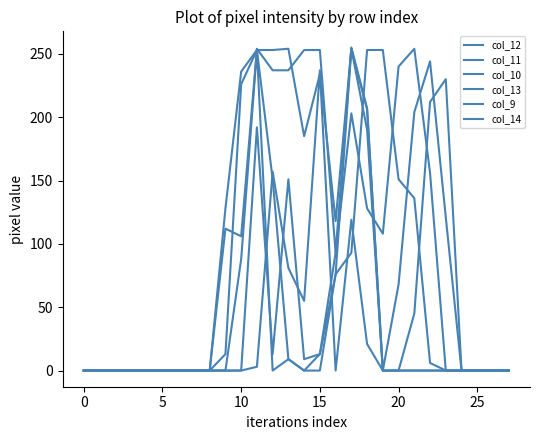

Which series has the largest total across all categories?

col_10